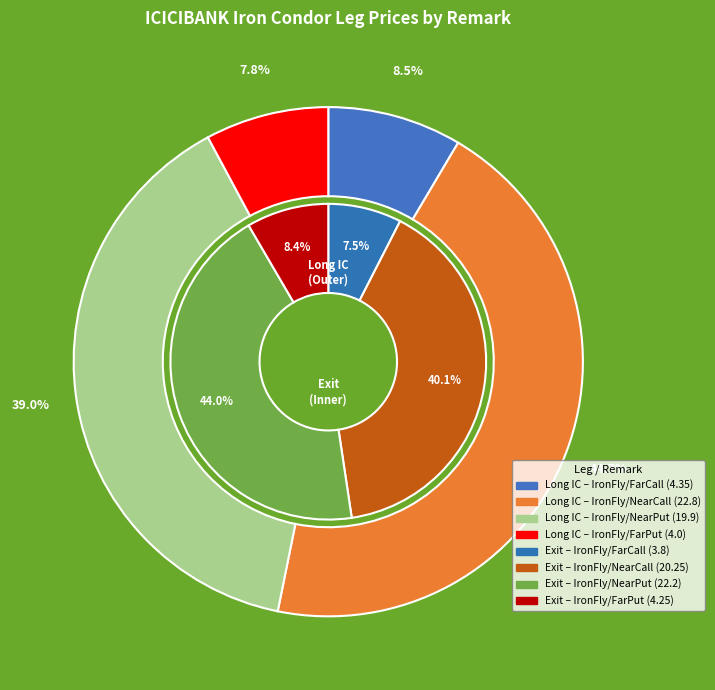

What is the difference between the highest and lowest values at Long IC?

18.8